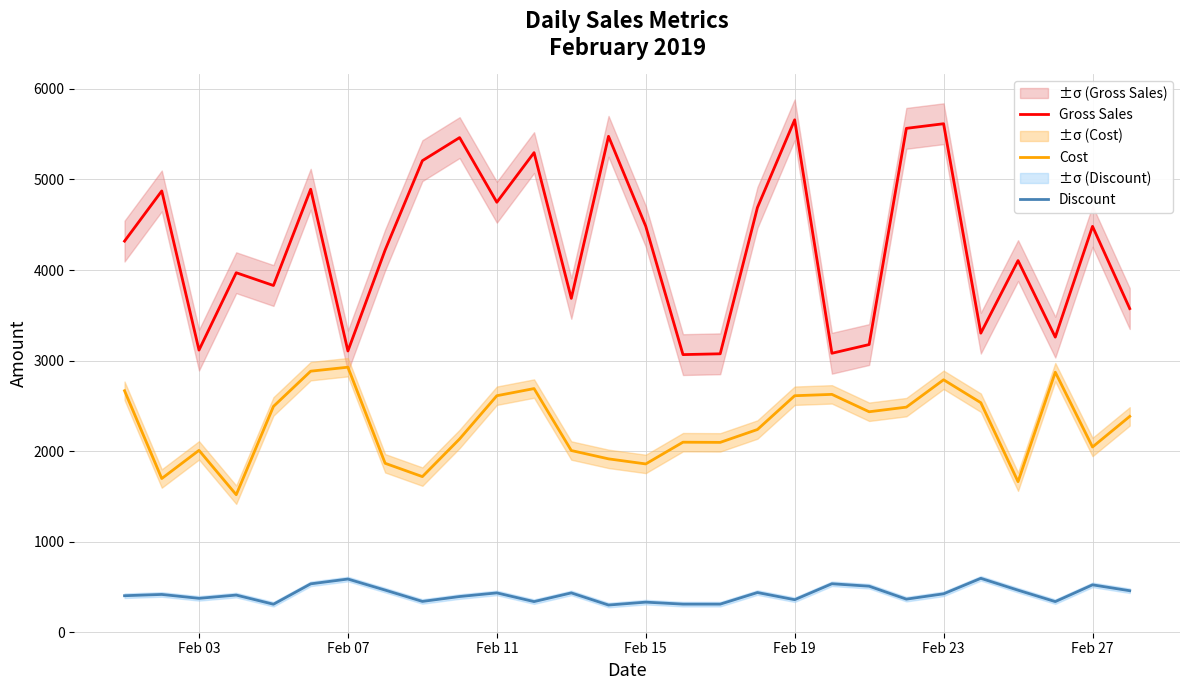

Is the value of Cost at Feb 15 greater than the value of Discount at Feb 11?

Yes